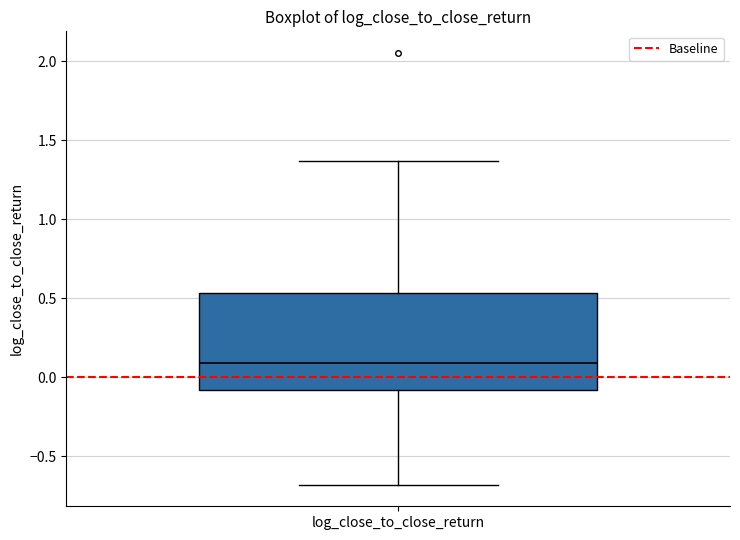

Transcribe this box plot: give where the median line is, the range the box spans, and where the two whiskers end, as read against the y-axis. The values are not printed on the chart, so give them approximately, as read against the axis.

median 0.10, box -0.10 to 0.55, whiskers -0.70 to 1.35